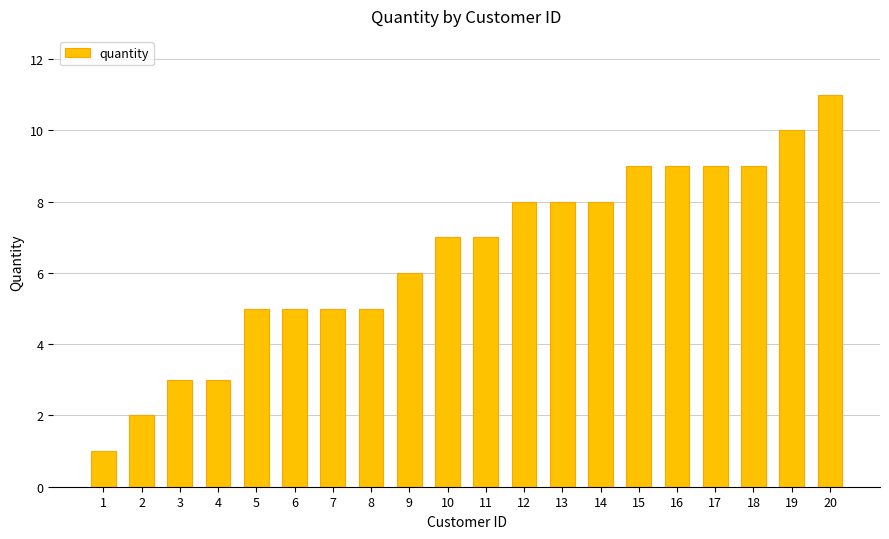

Does the chart contain stacked bars?

No